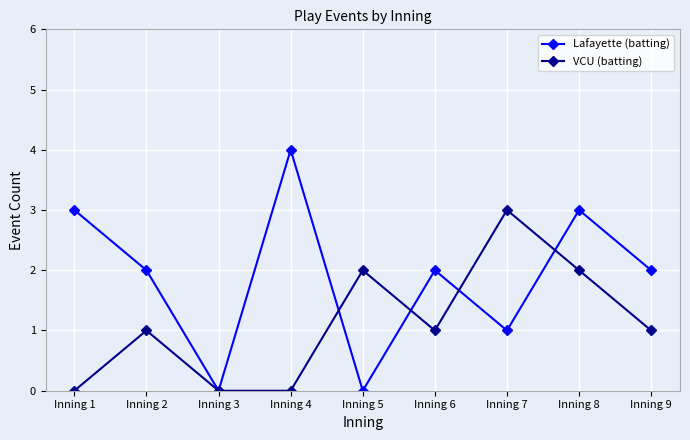

Does the chart have visible grid lines?

Yes